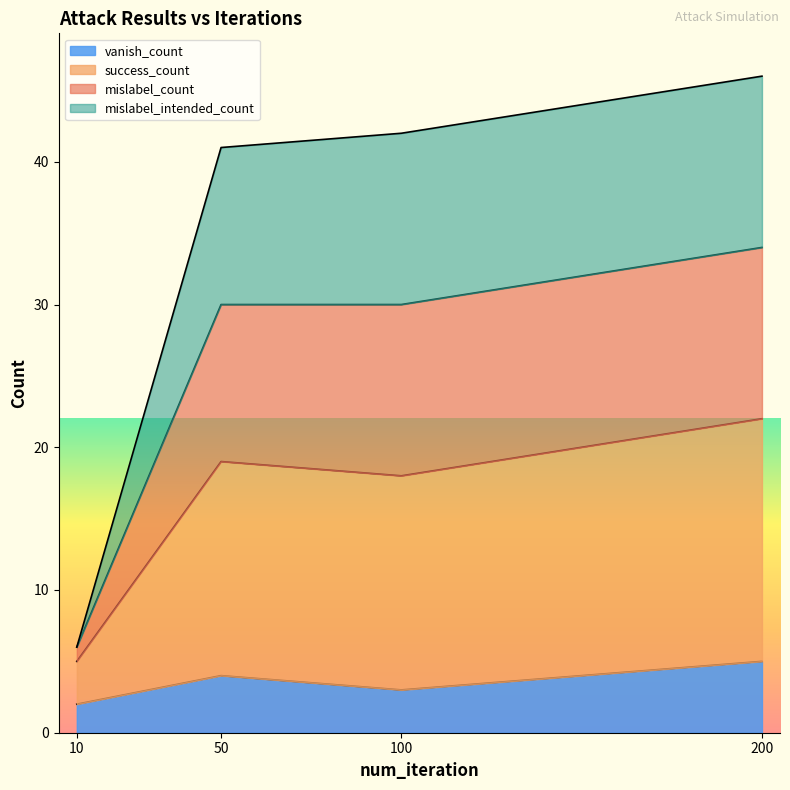

What is the highest value of the vanish_count series?

5